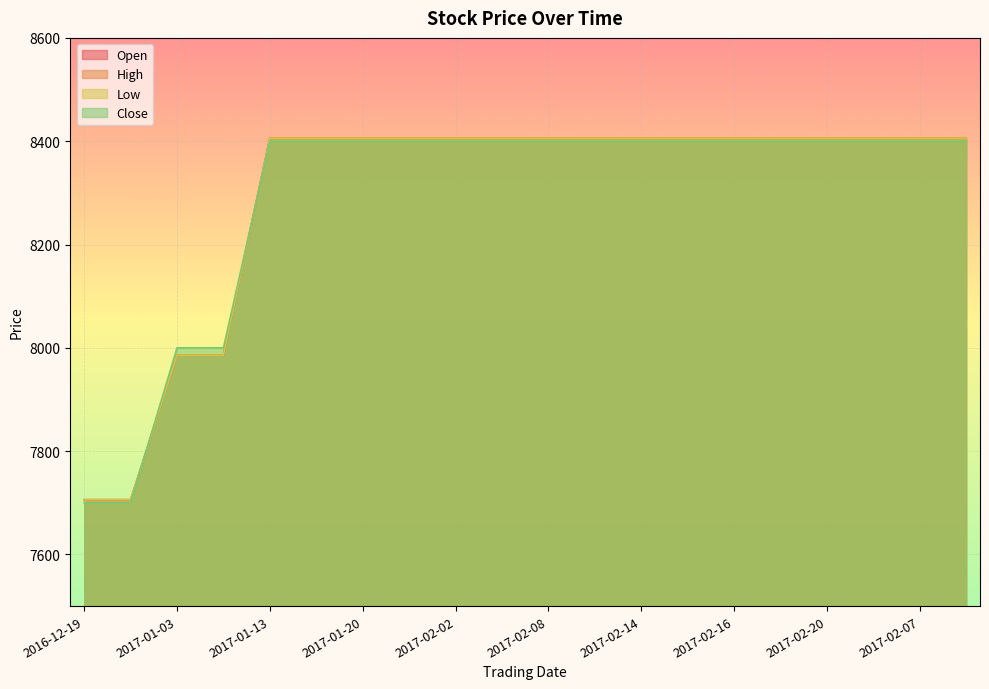

What is the sum of the Open values at 2017-02-02 and 2017-01-13?

16812